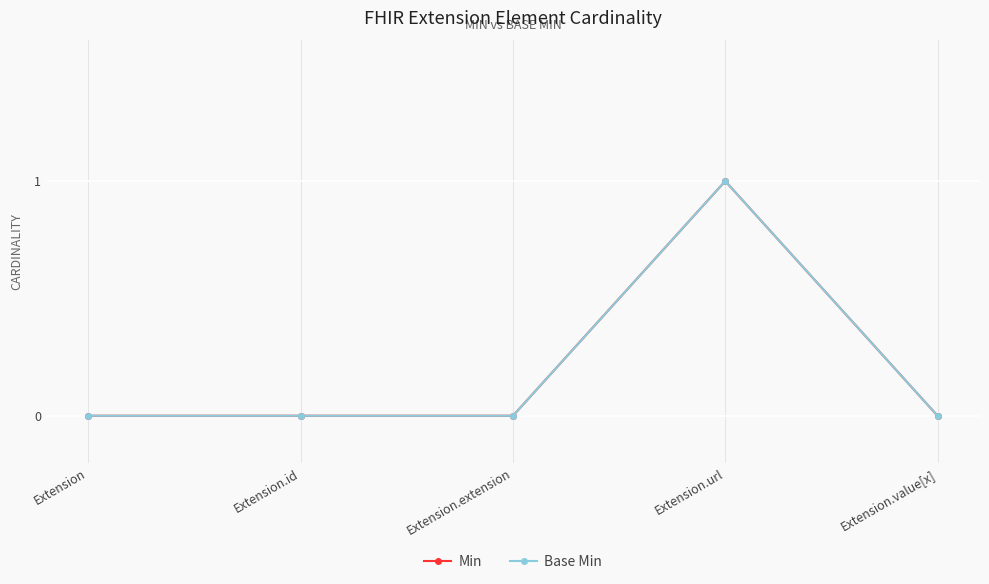

True or false: Min and Base Min intersect in this chart.

False